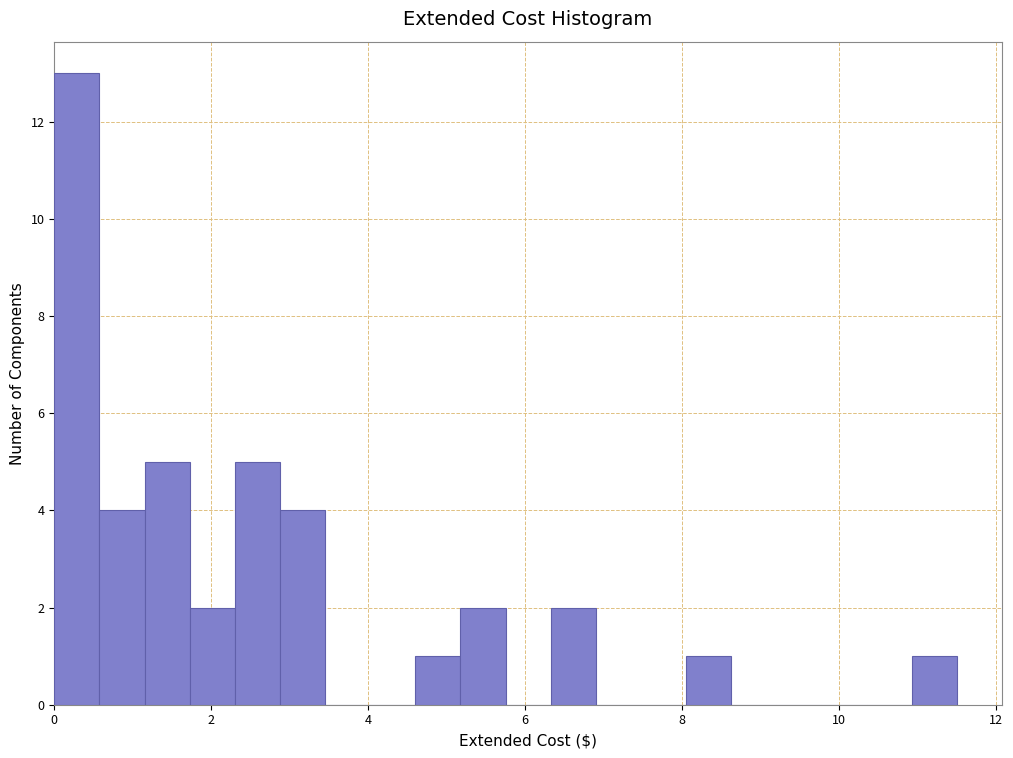

Around what value on the x-axis is the tallest bar? Give the approximate position of its centre, as read against the axis.

0.2